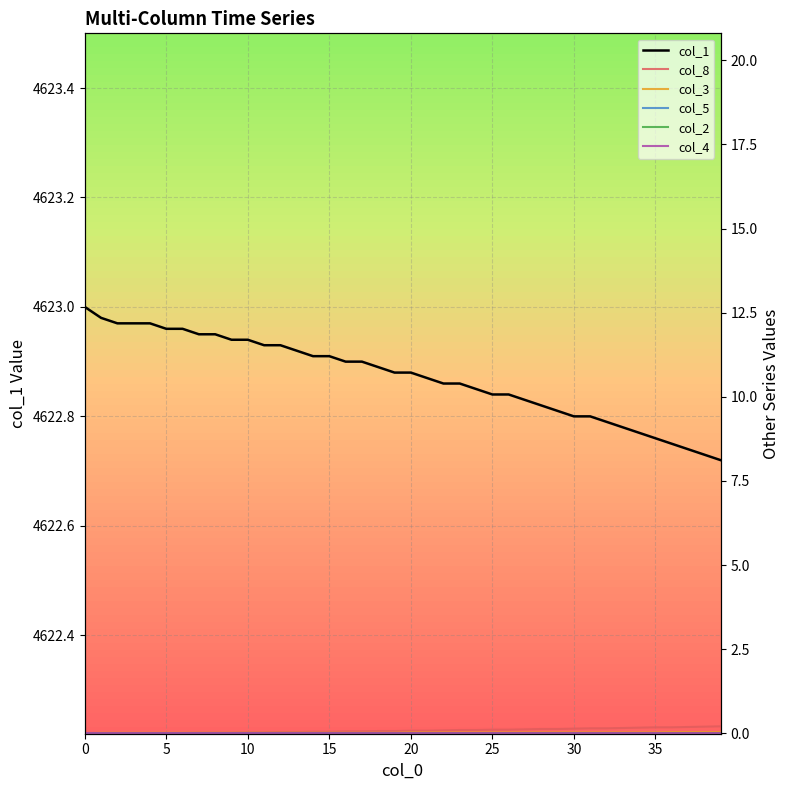

What is the label of the 10th point from the right?

30